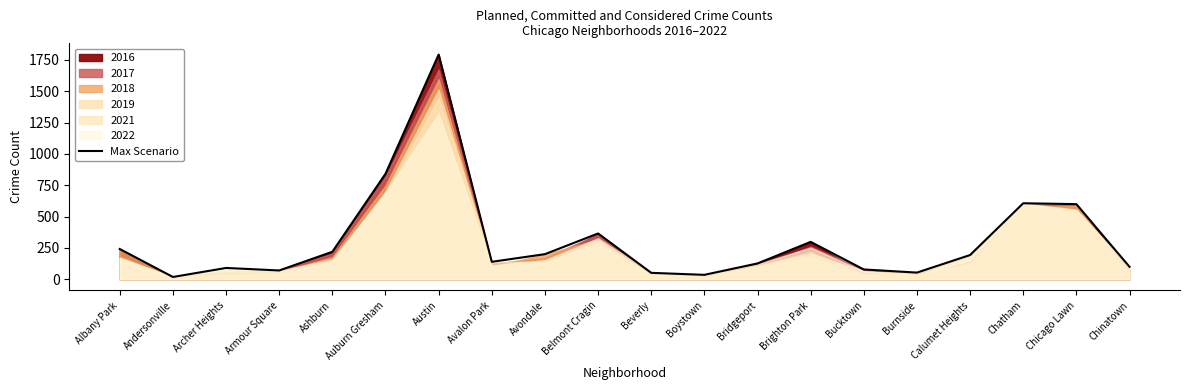

Count the number of values greater than 193.

9